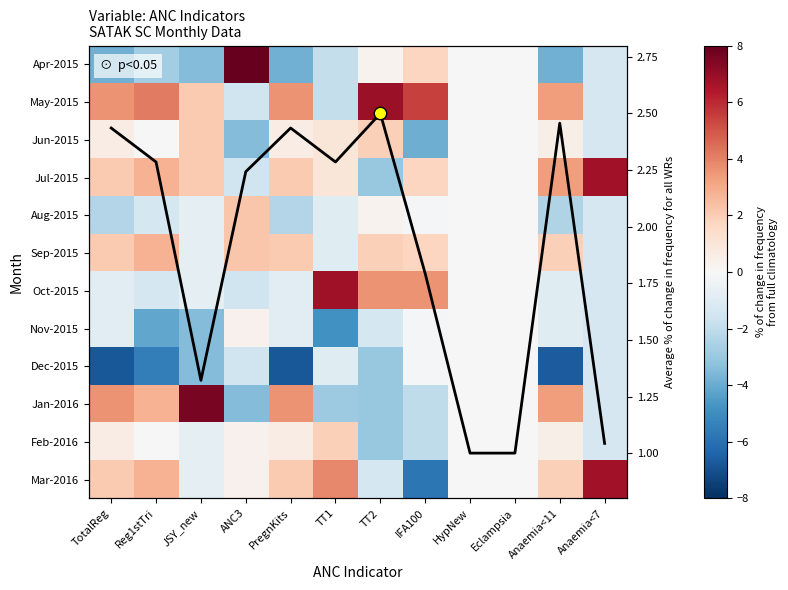

What is the sum of all Dec-2015 values?

-36.4